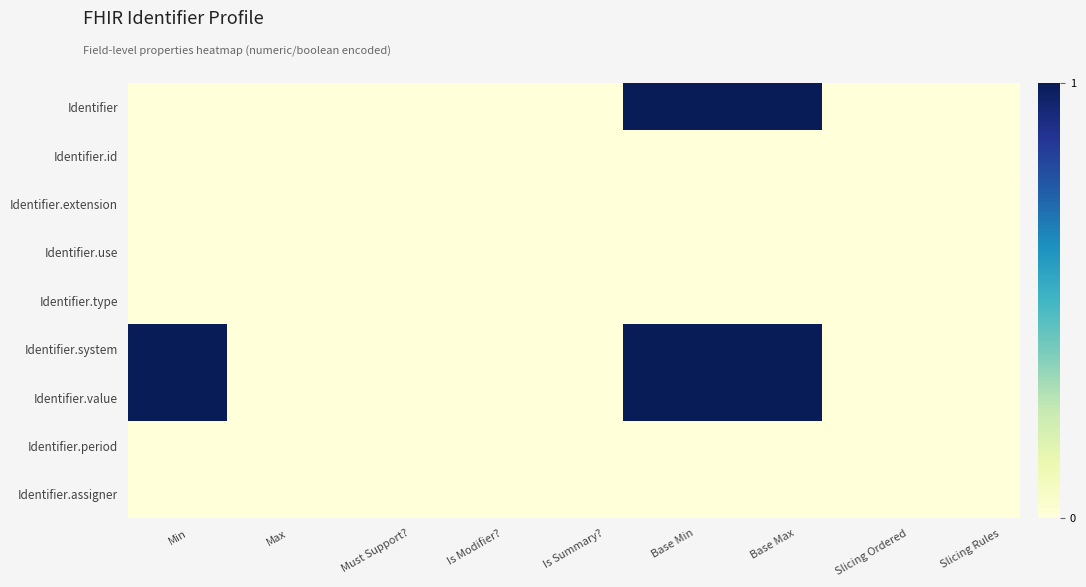

List the series in order of their peak value, lowest first.

Identifier.id, Identifier.extension, Identifier.use, Identifier.type, Identifier.period, Identifier.assigner, Identifier, Identifier.system, Identifier.value